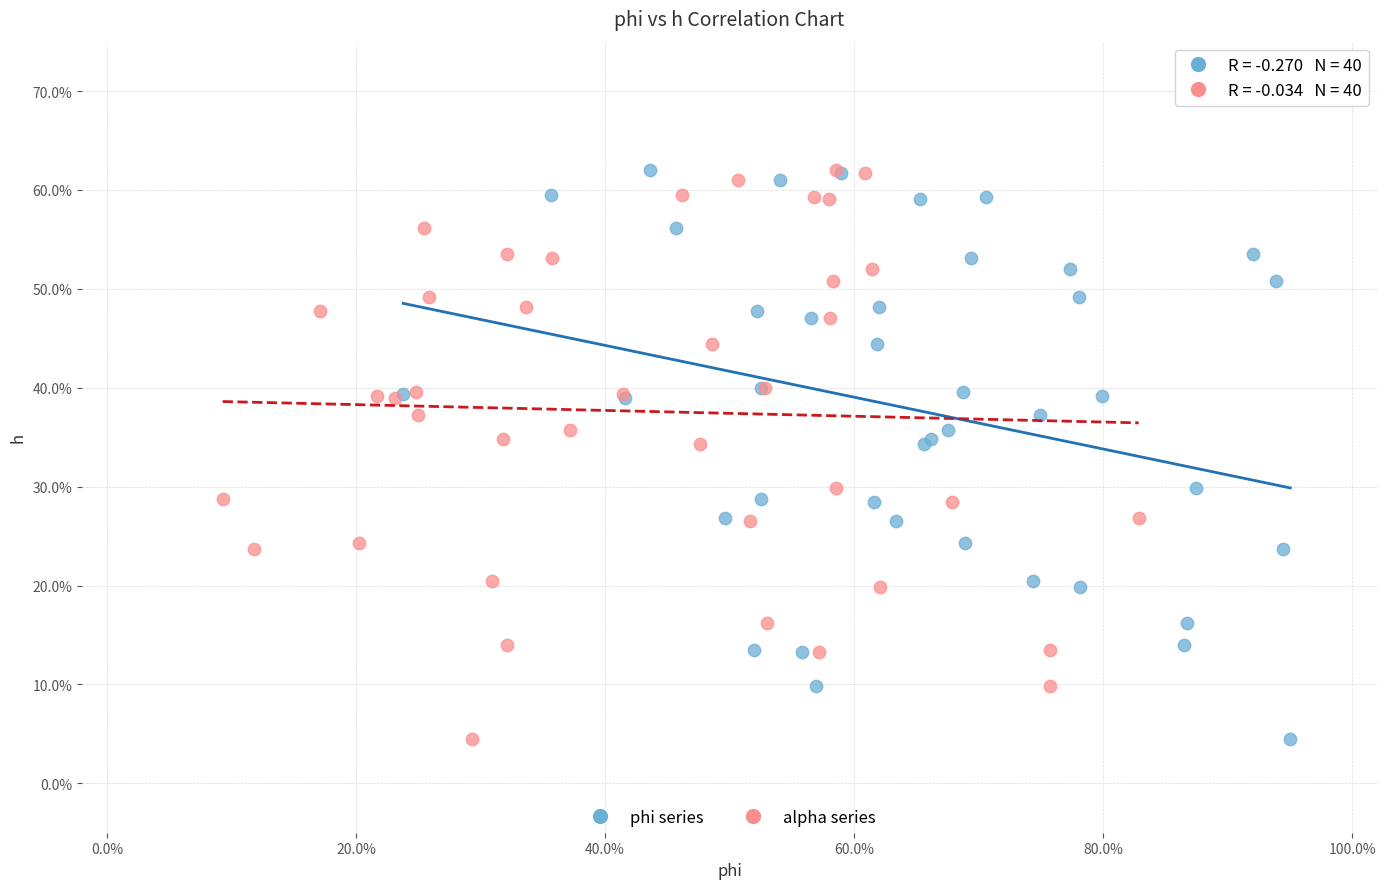

What are all the series names shown in the legend?

phi series, alpha series